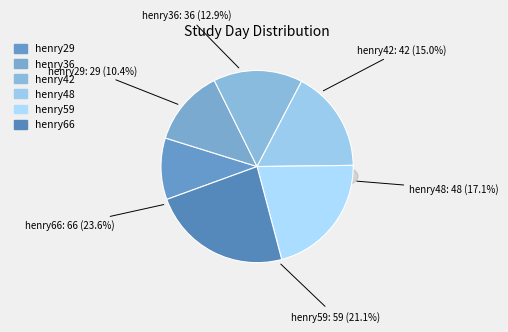

The henry59 slice represents 21% of the pie. True or false?

True